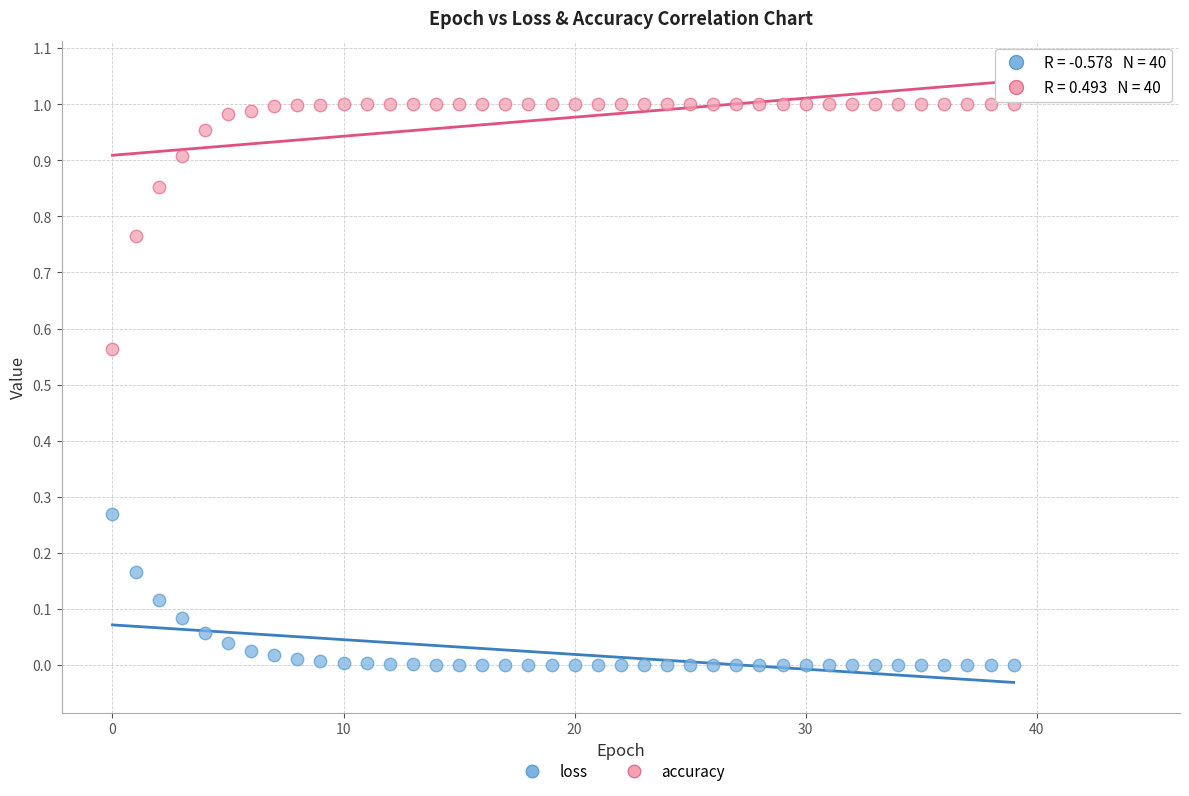

Which series reaches the minimum Y coordinate?

loss